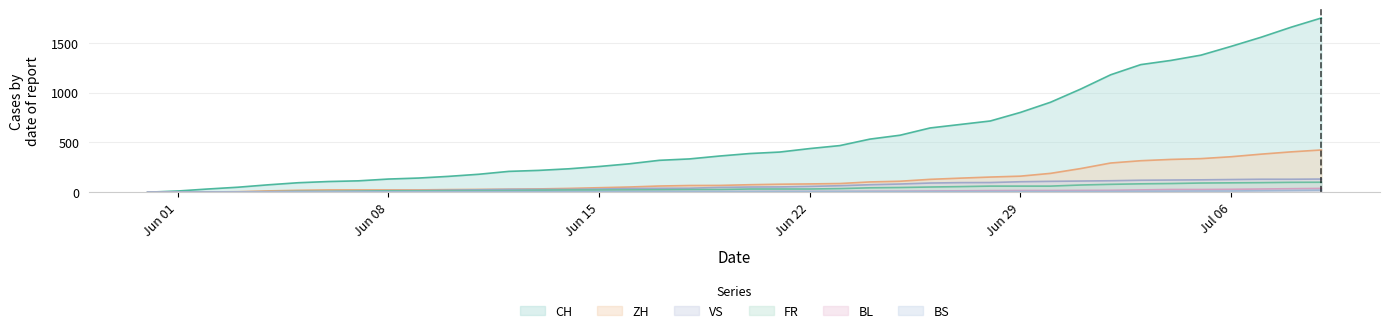

Which label corresponds to the smallest value in the chart?

2020-05-31